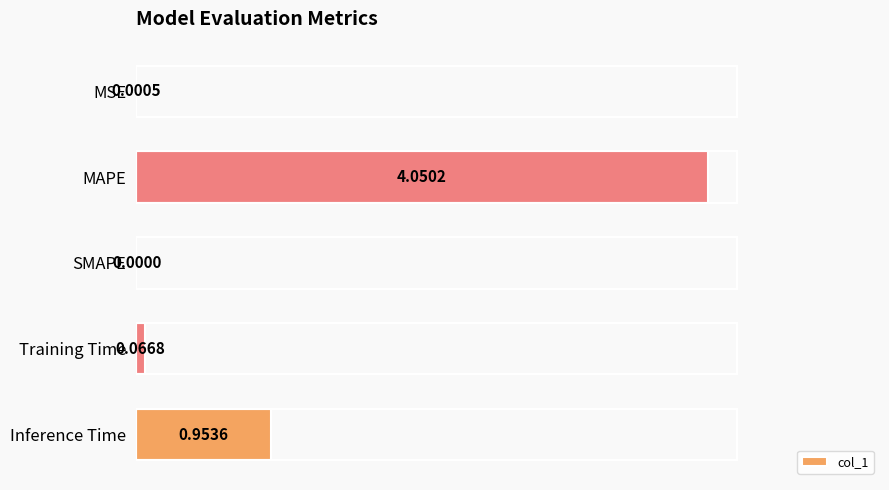

Which label corresponds to the largest value in the chart?

MAPE